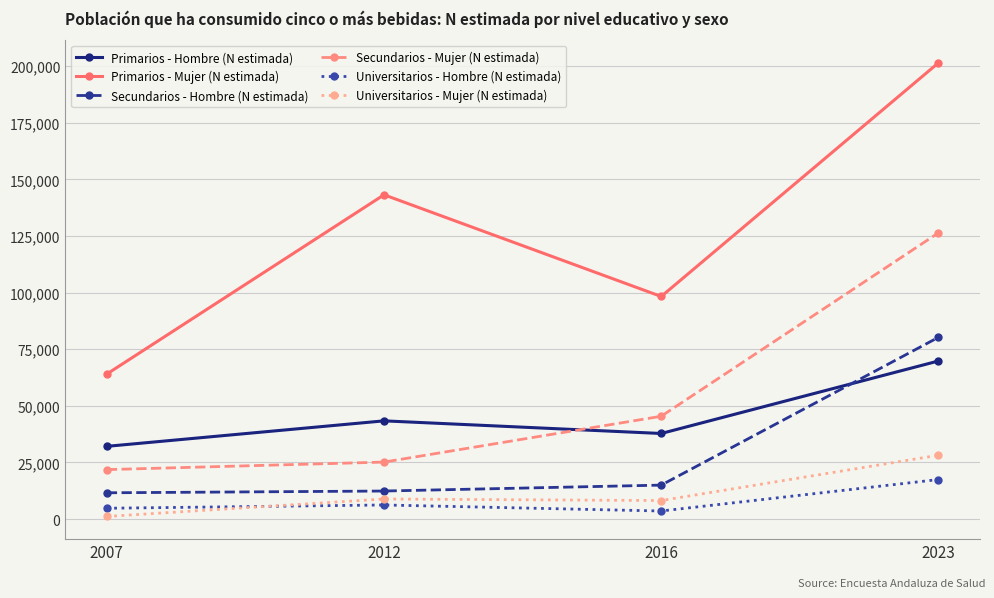

Is the value of Universitarios - Mujer (N estimada) at 2016 greater than the value of Primarios - Mujer (N estimada) at 2016?

No